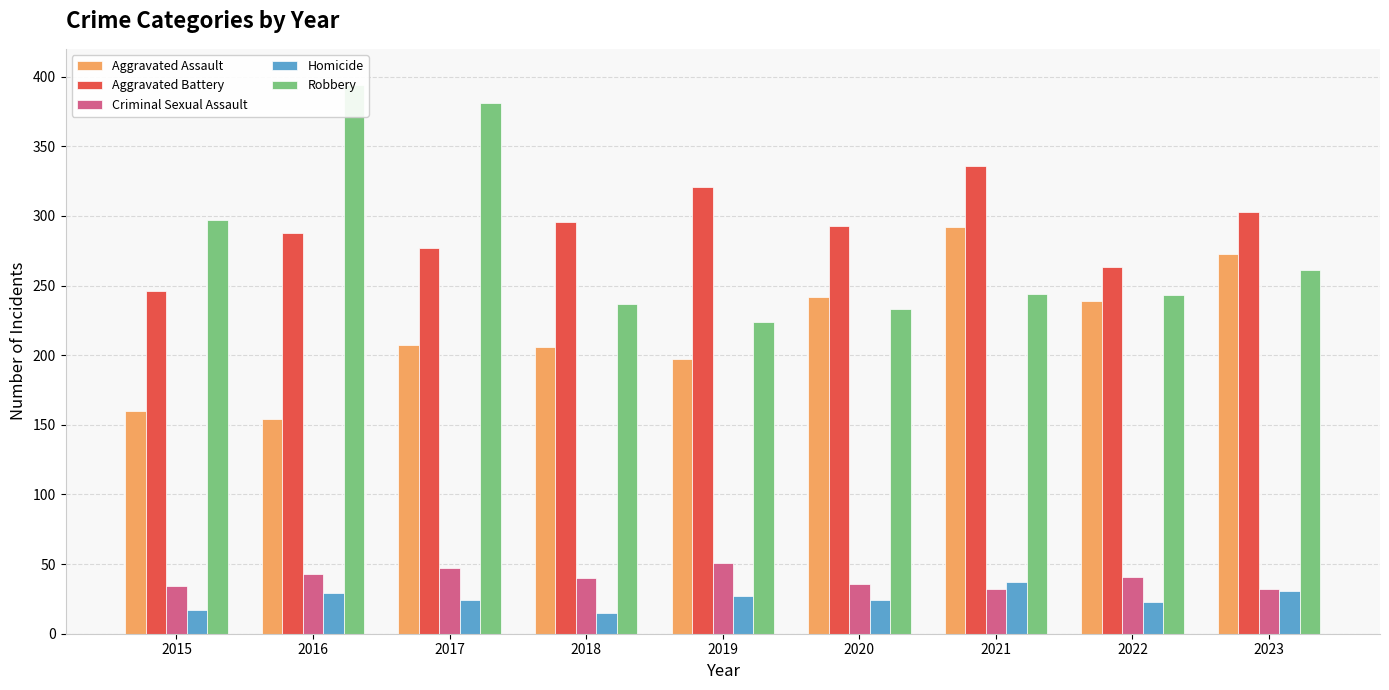

What is the difference between the Aggravated Assault values at 2015 and 2016?

6